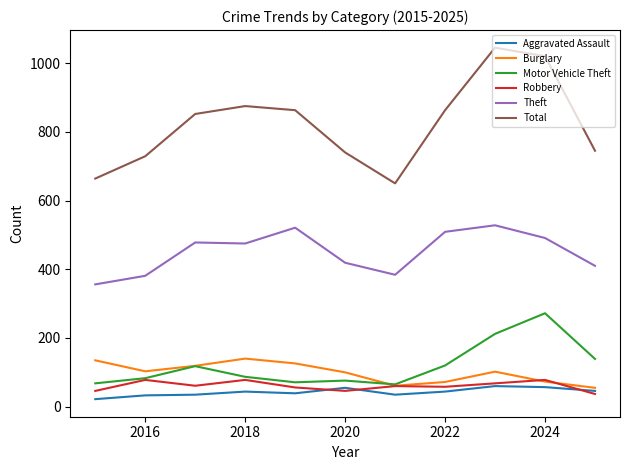

Which series has the largest range (max minus min)?

Total